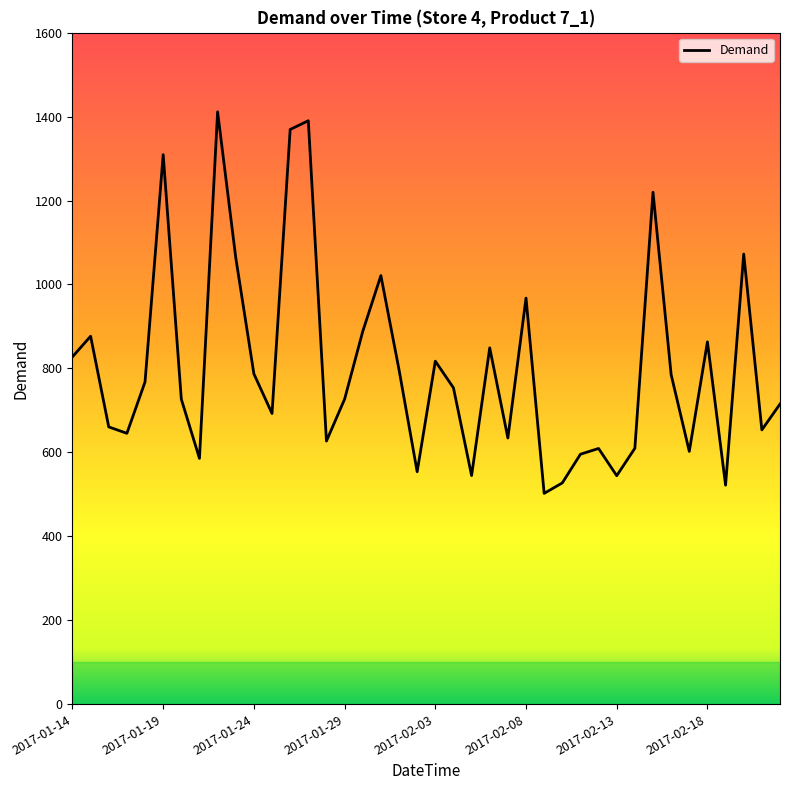

What is the minimum value shown in the chart?

502.2